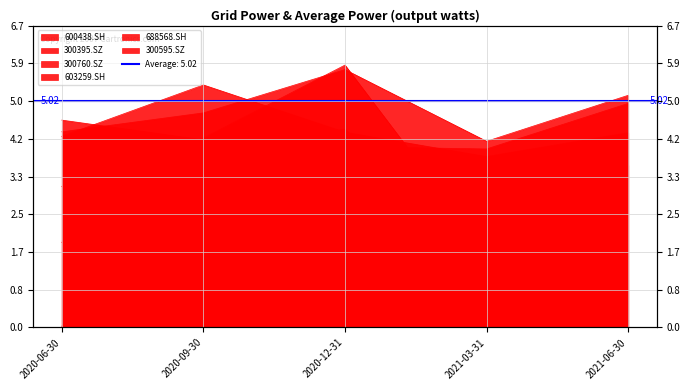

True or false: 600438.SH and 300595.SZ intersect in this chart.

False